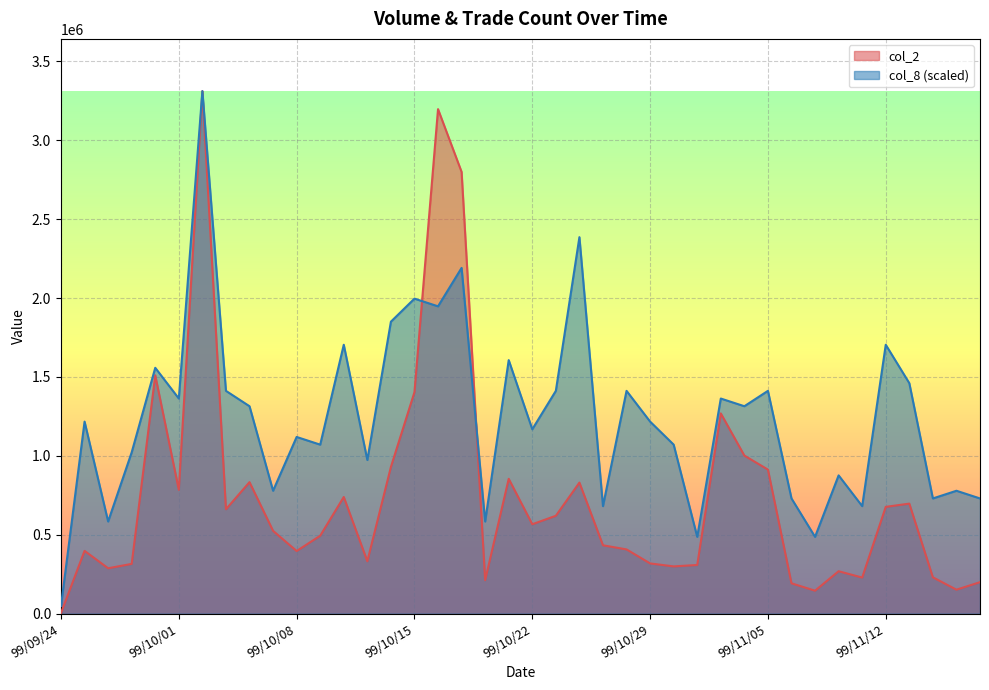

List the series in order of their overall mean, lowest first.

col_2, col_8 (scaled)